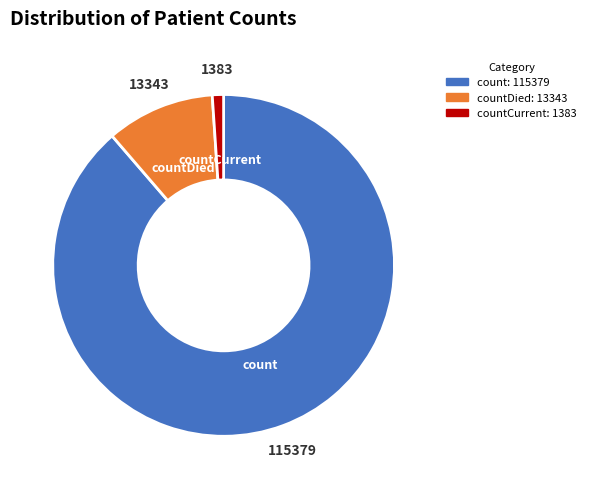

Which slice is the smallest?

countCurrent